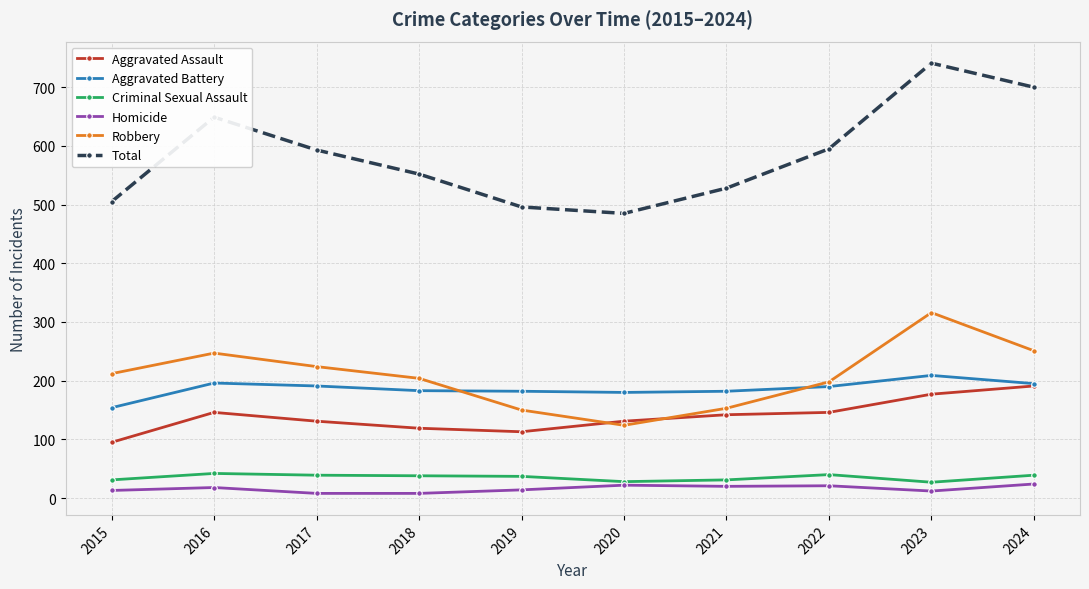

Is it true that Aggravated Assault equals 43 at 2017?

False